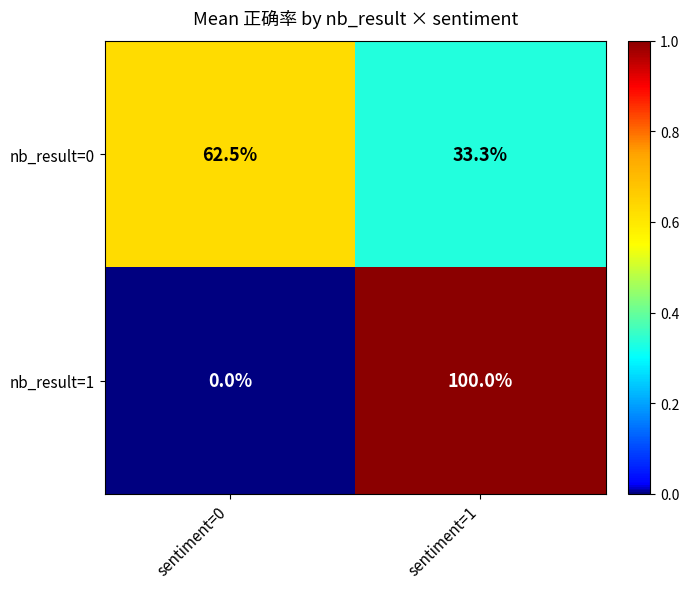

List the series in order of their overall mean, lowest first.

nb_result=0, nb_result=1